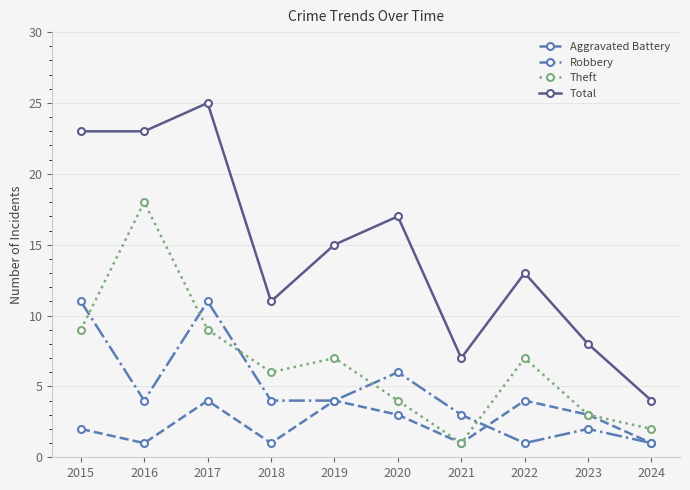

Which series has the widest spread of values?

Total